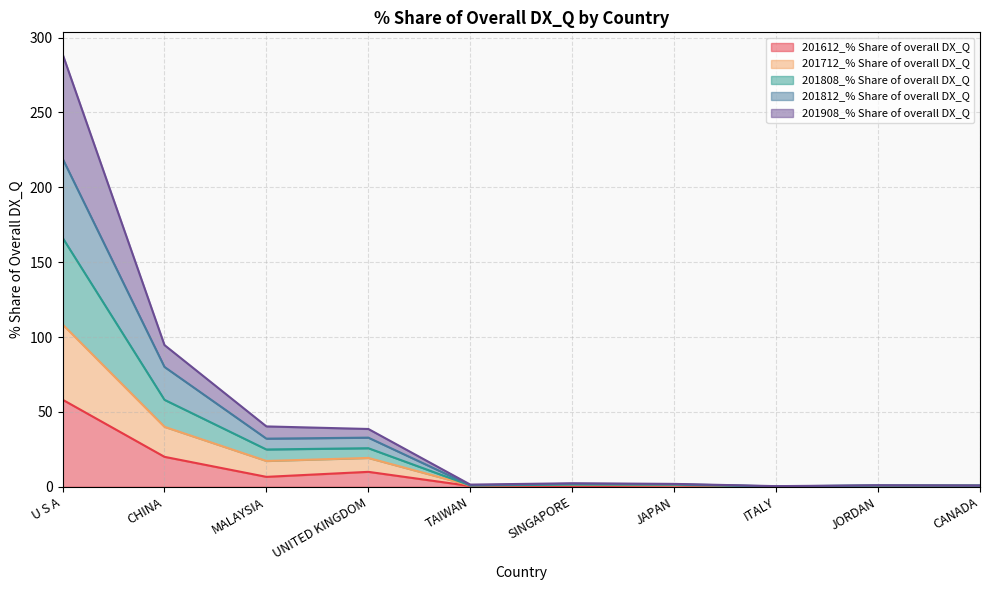

True or false: 201908_% Share of overall DX_Q and 201712_% Share of overall DX_Q cross at least once.

False